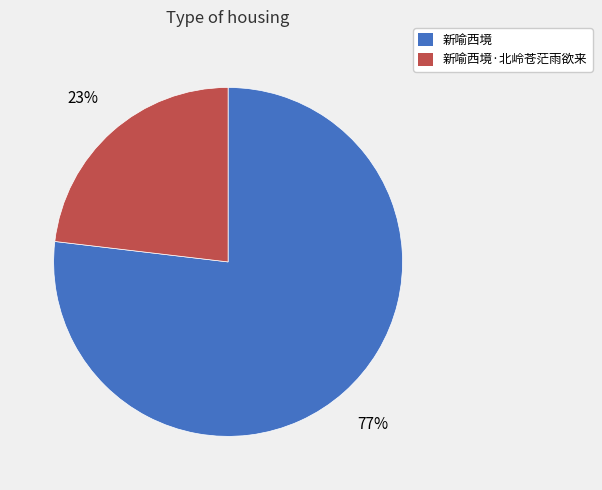

Does any single category account for the majority?

Yes